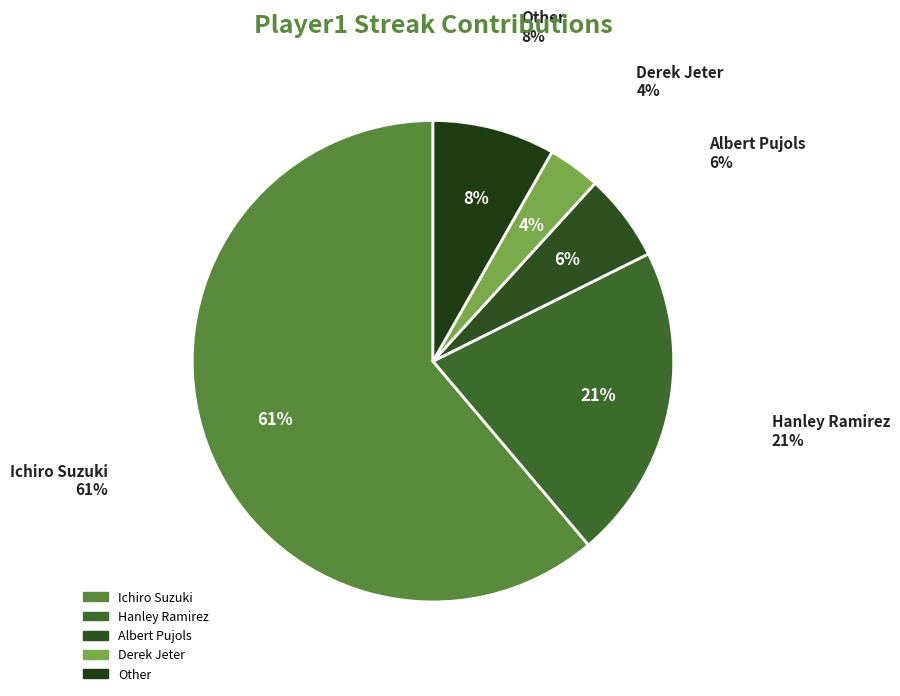

To the nearest percent, what is the average slice percentage?

20%